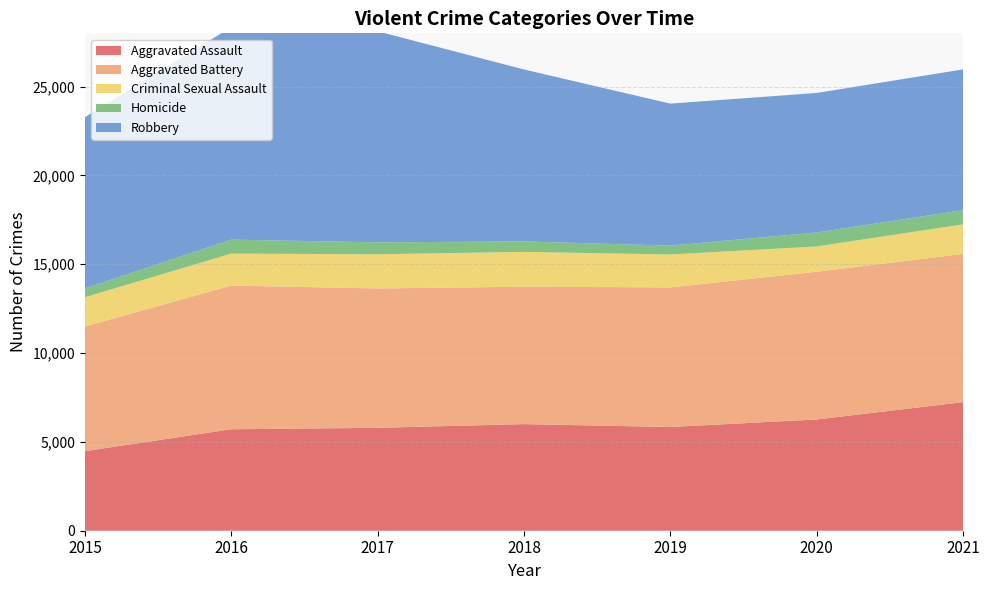

Reading left to right, transcribe all the data shown in this chart.

Aggravated Assault: 2015=4480	2016=5712	2017=5793	2018=6001	2019=5840	2020=6263	2021=7238
Aggravated Battery: 2015=7018	2016=8085	2017=7845	2018=7735	2019=7857	2020=8317	2021=8348
Criminal Sexual Assault: 2015=1647	2016=1804	2017=1924	2018=1961	2019=1854	2020=1425	2021=1660
Homicide: 2015=496	2016=786	2017=672	2018=589	2019=498	2020=785	2021=802
Robbery: 2015=9638	2016=11960	2017=11880	2018=9679	2019=7994	2020=7854	2021=7923